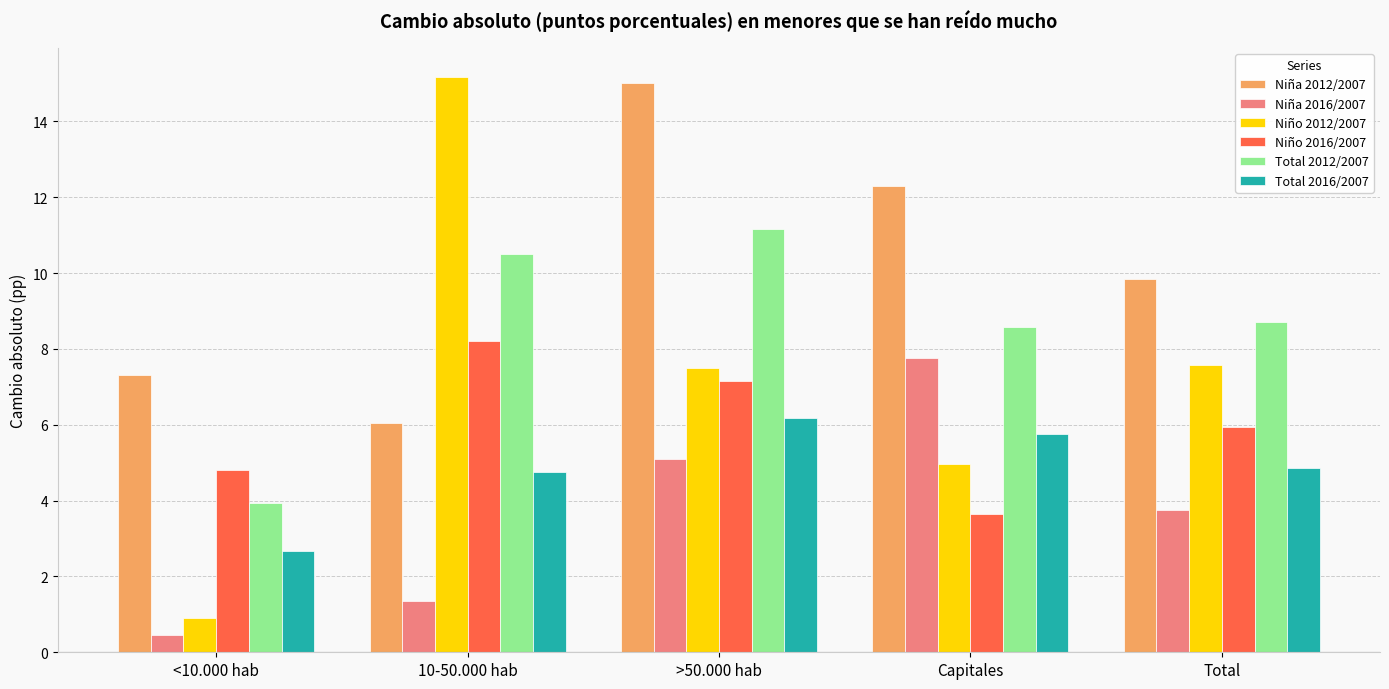

At which label does Niña 2012/2007 first exceed 9?

>50.000 hab